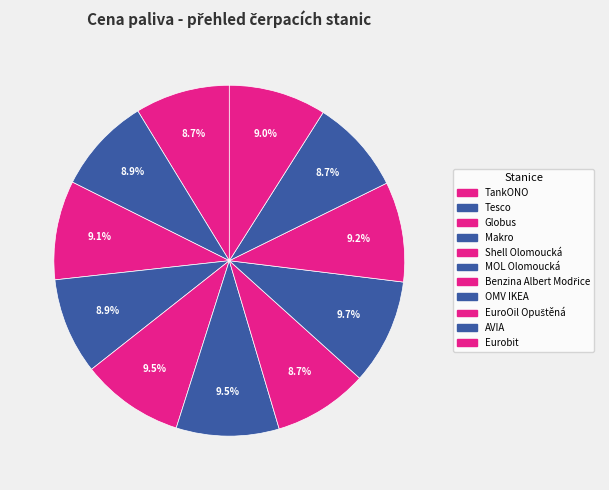

Count the number of slices in the pie.

11